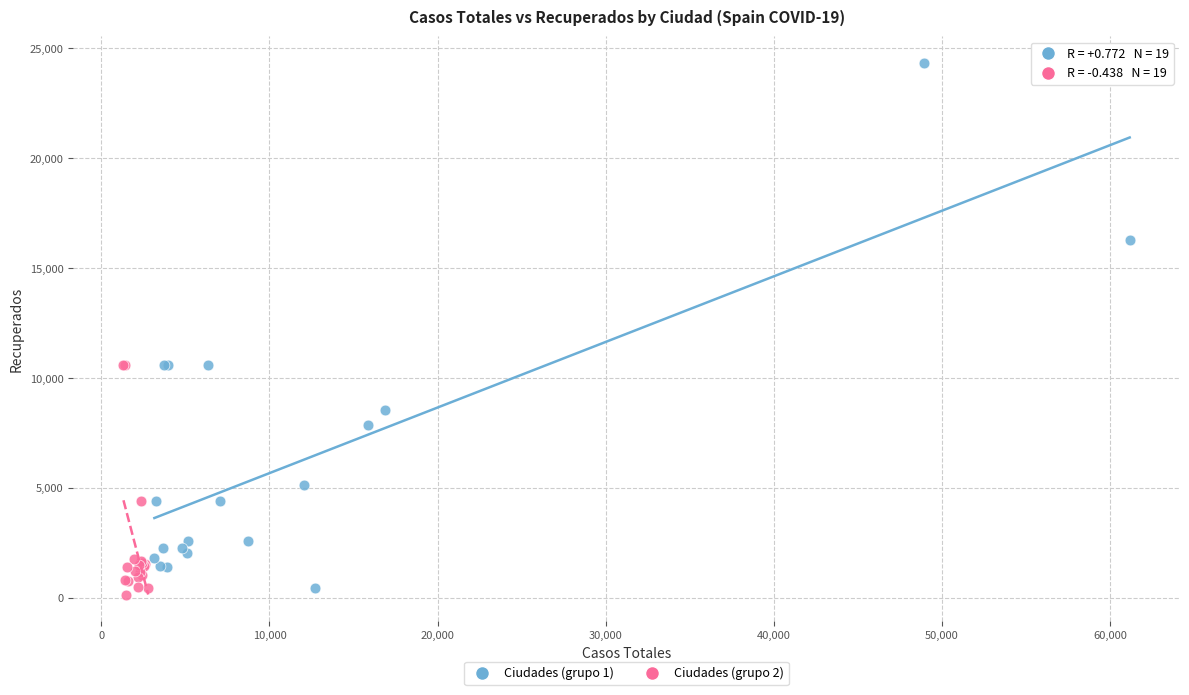

Which series contains the highest Y value?

Ciudades (grupo 1)